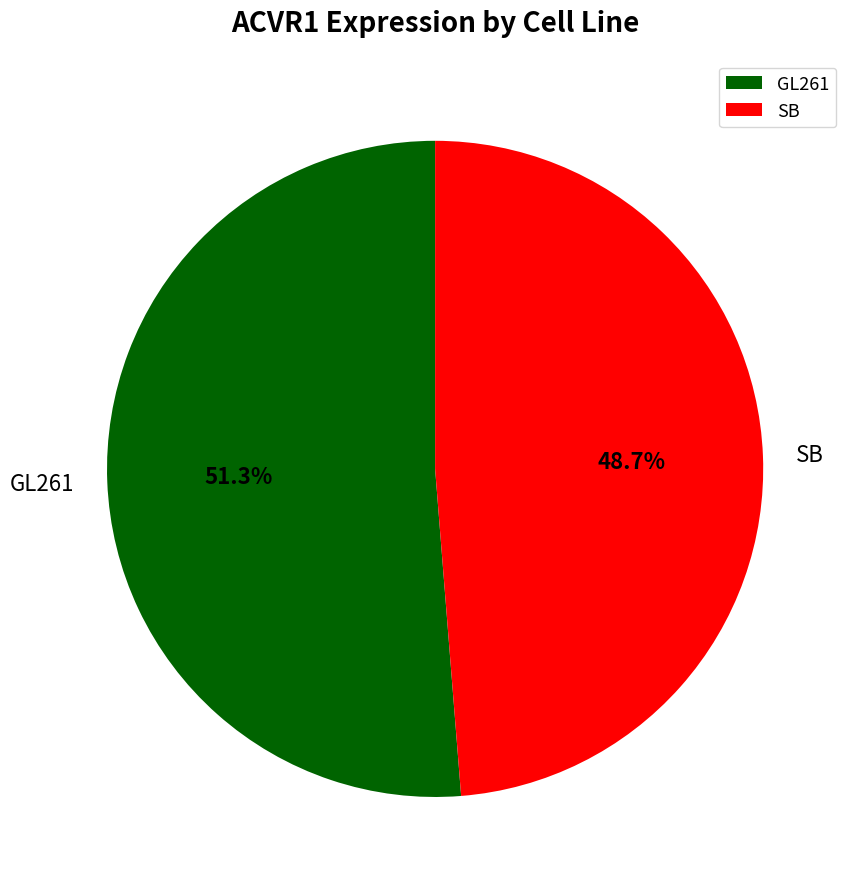

What is the ratio of the value at GL261 to the value at SB?

1.1